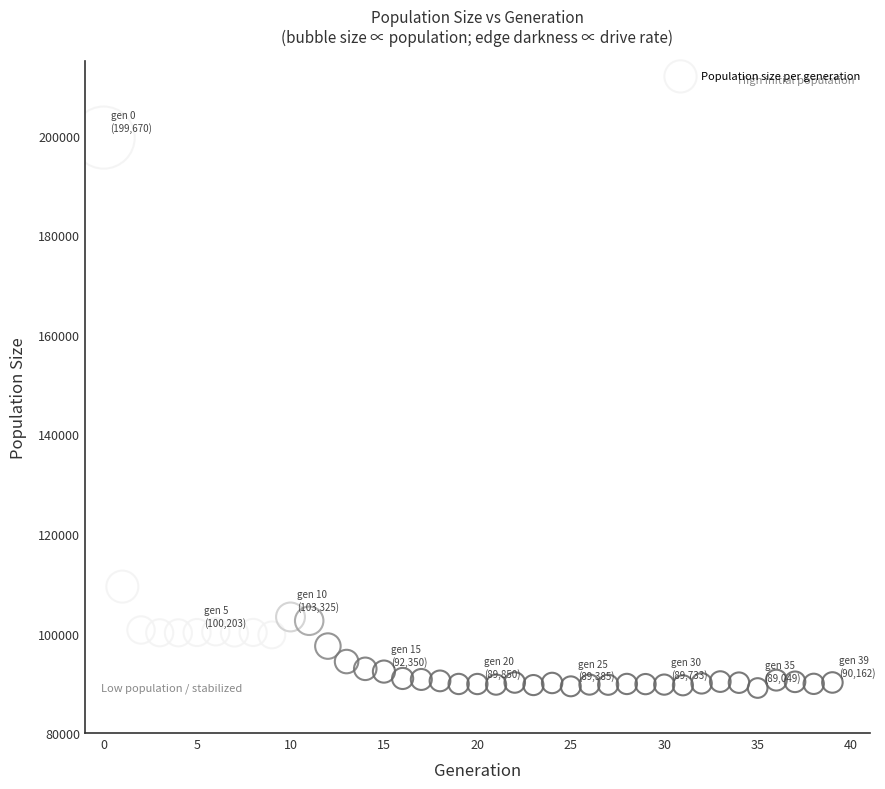

What is the range of Y values (max minus min)?

110621